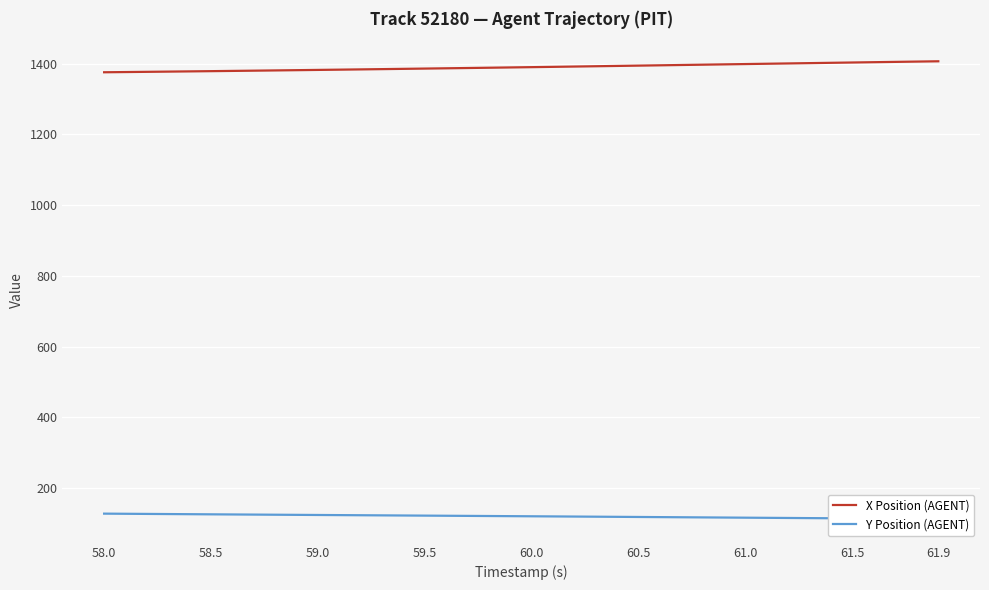

Is this an area chart (filled region under the line)?

No